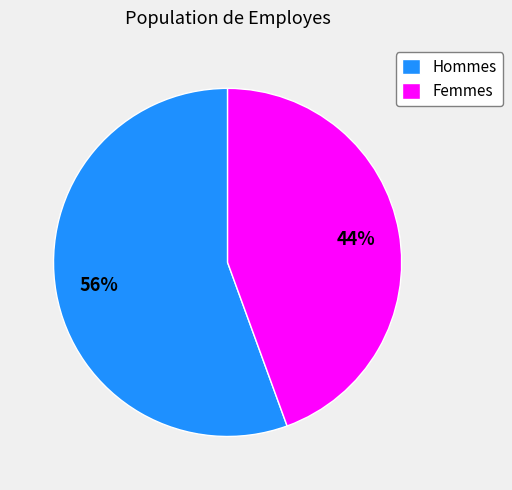

To the nearest percent, what is the average slice percentage?

50%